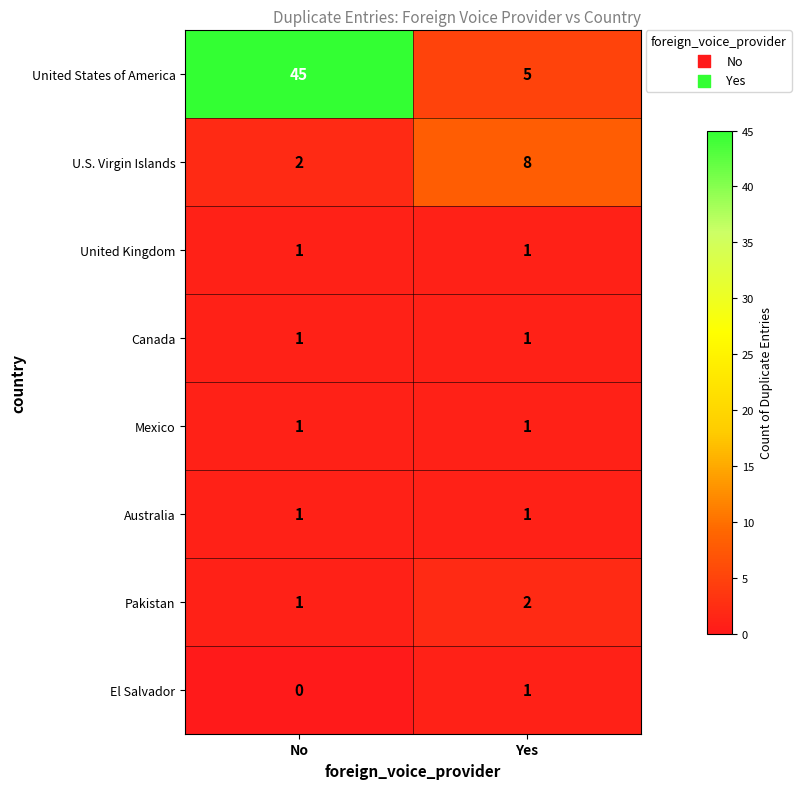

Reading right to left, extract all data points from this chart.

United States of America: Yes=5	No=45
U.S. Virgin Islands: Yes=8	No=2
United Kingdom: Yes=1	No=1
Canada: Yes=1	No=1
Mexico: Yes=1	No=1
Australia: Yes=1	No=1
Pakistan: Yes=2	No=1
El Salvador: Yes=1	No=0